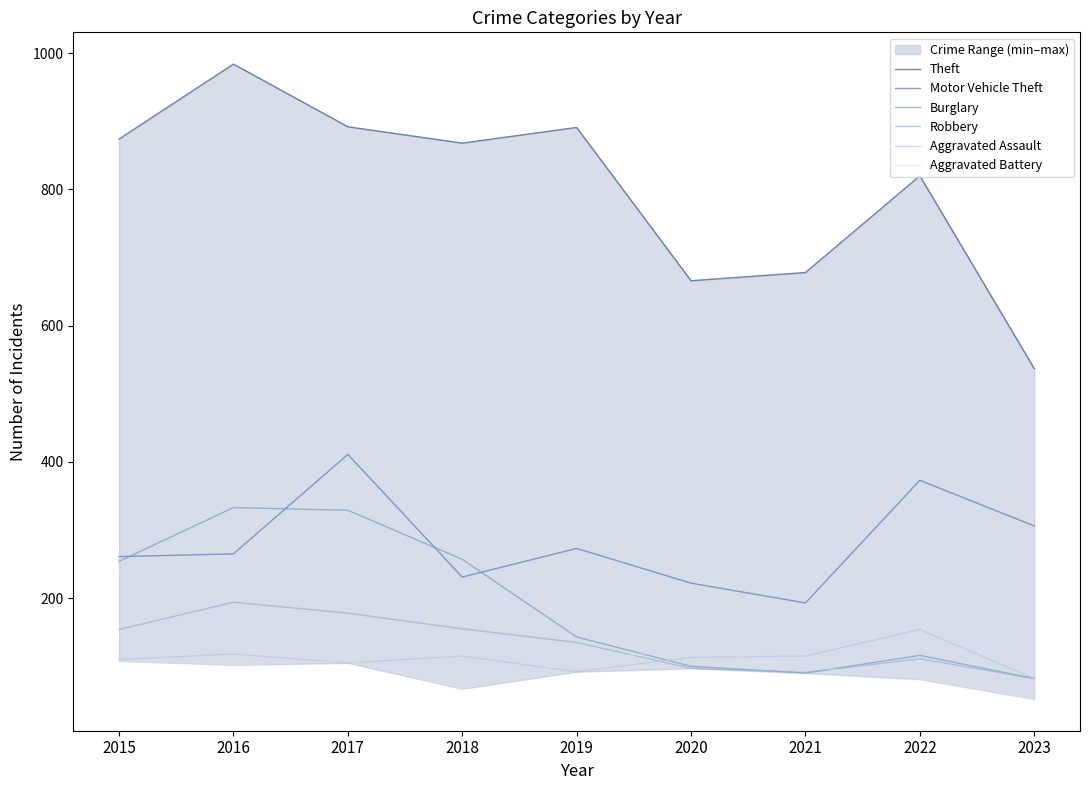

Which series has the largest total across all categories?

Theft